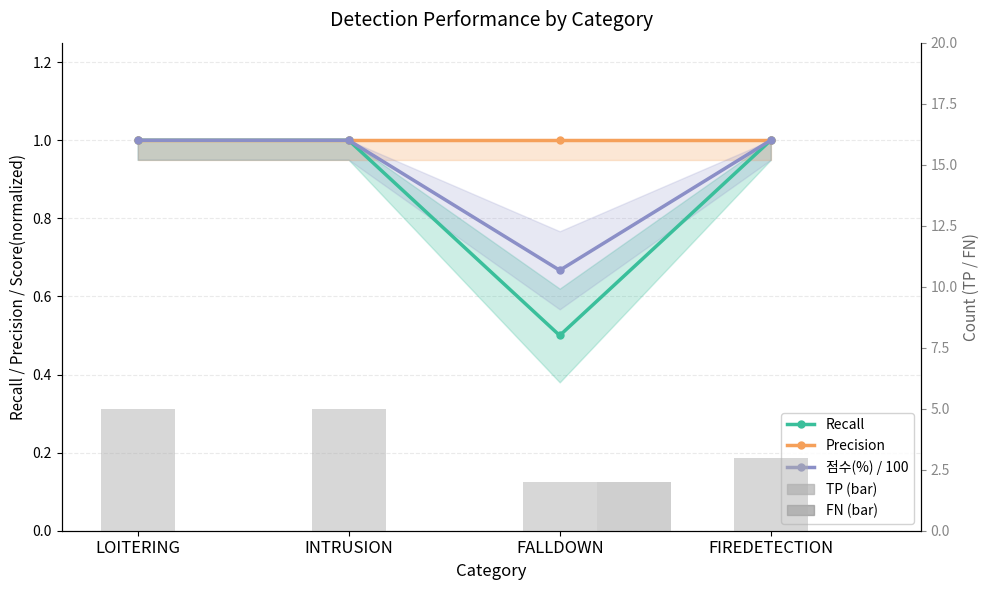

True or false: 점수(%) / 100 has a value of 1.3 at INTRUSION.

False